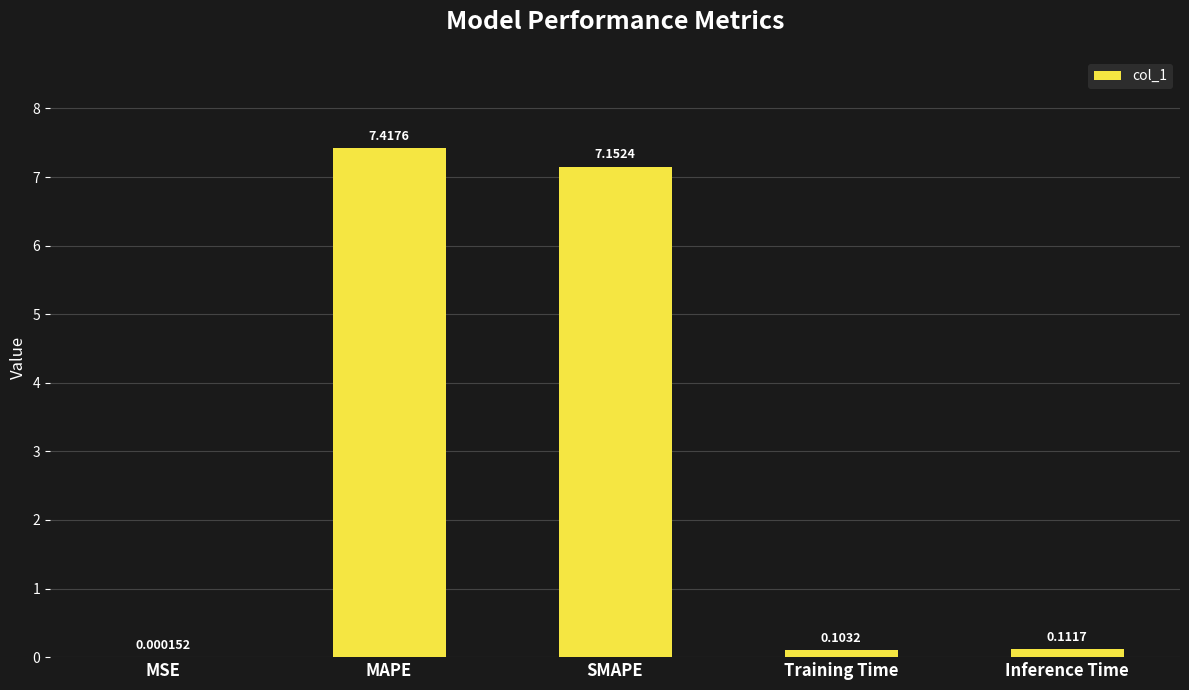

At which category does the chart reach its peak across all series?

MAPE